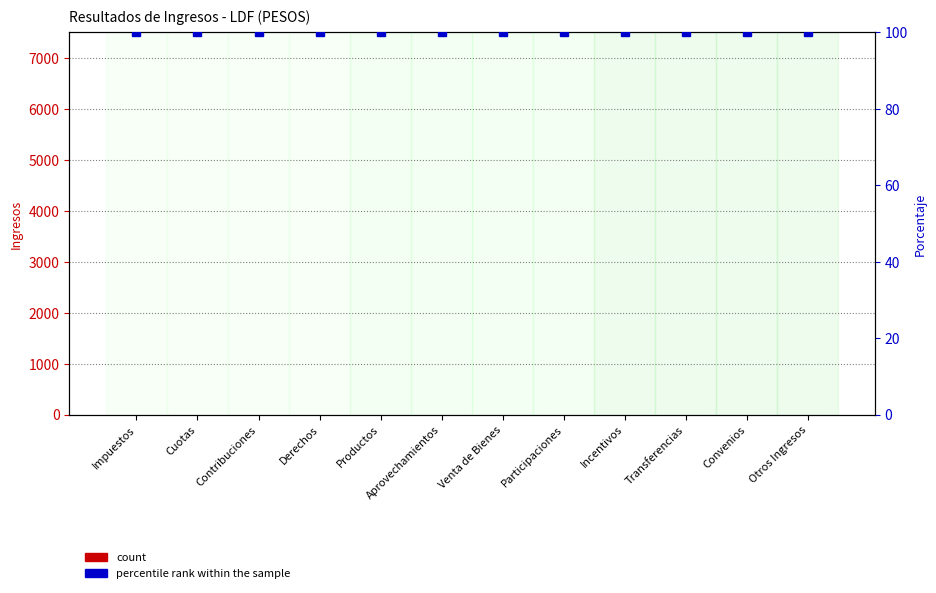

How many bars are there in each group?

2